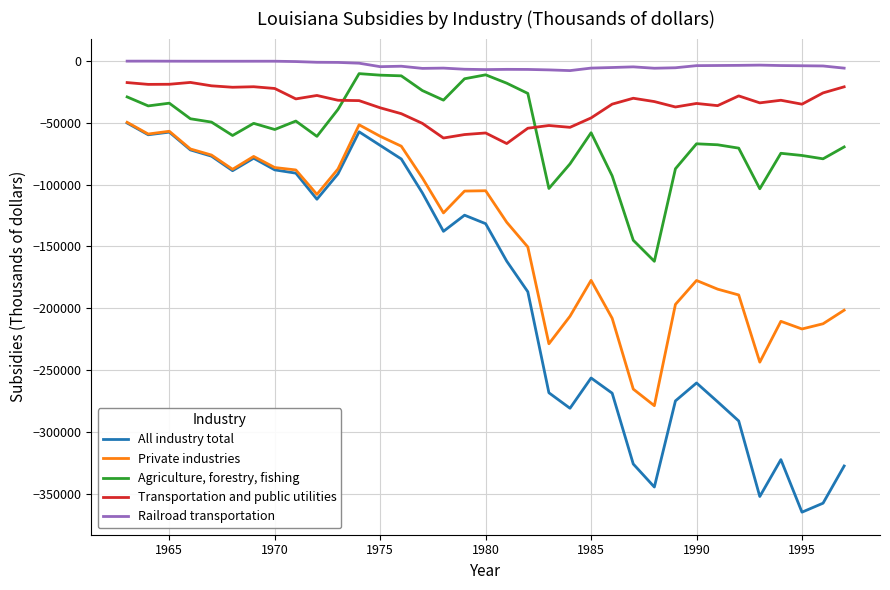

Which series has the largest total across all categories?

Railroad transportation